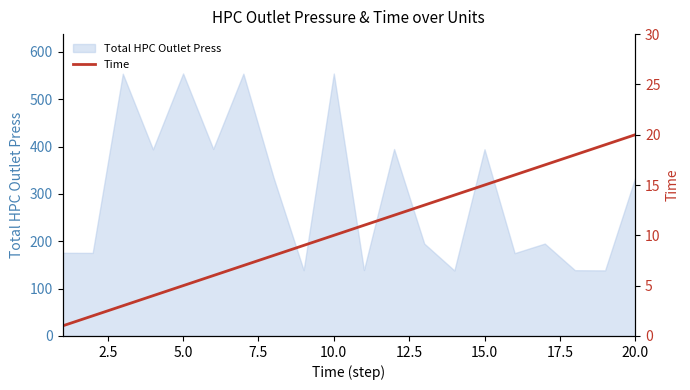

The Total HPC Outlet Press series shows 394.3 at 15.0. True or false?

True